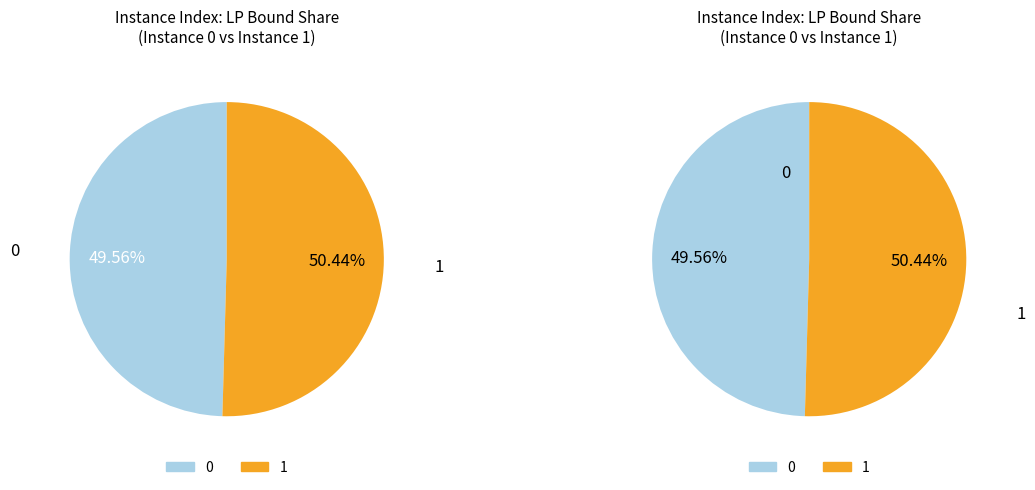

To the nearest percent, what portion does 0 represent?

50%